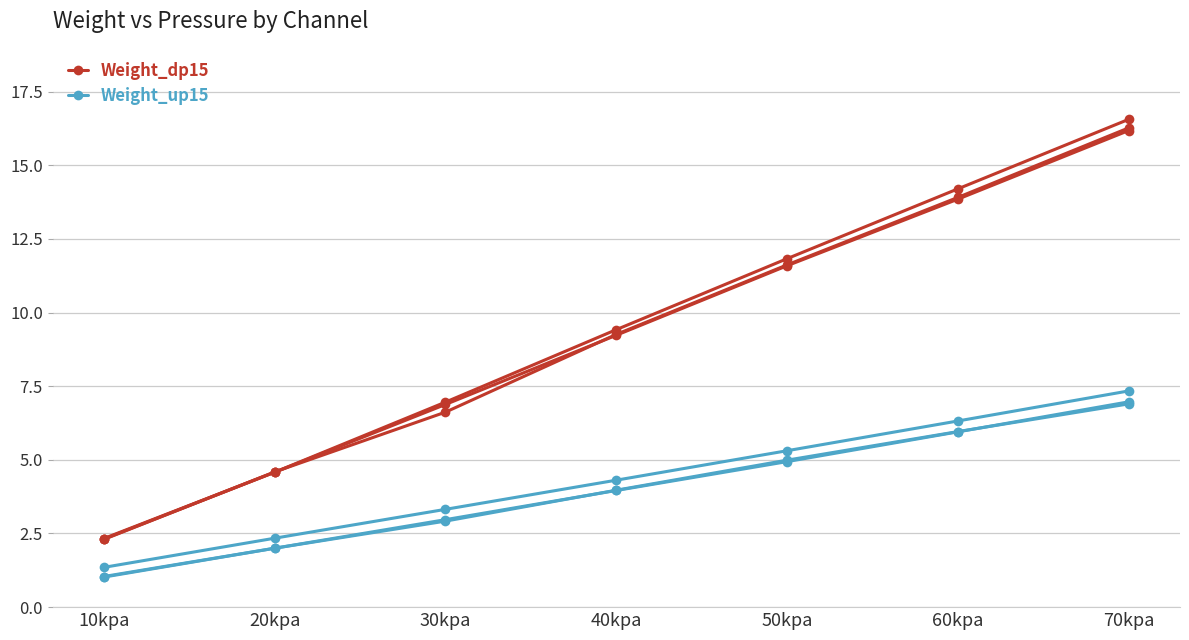

Reading left to right, list all the values displayed in this chart.

Weight_dp15: 2.3	4.6	7.0	9.4	11.8	14.2	16.6
Weight_up15: 1.4	2.3	3.3	4.3	5.3	6.3	7.3